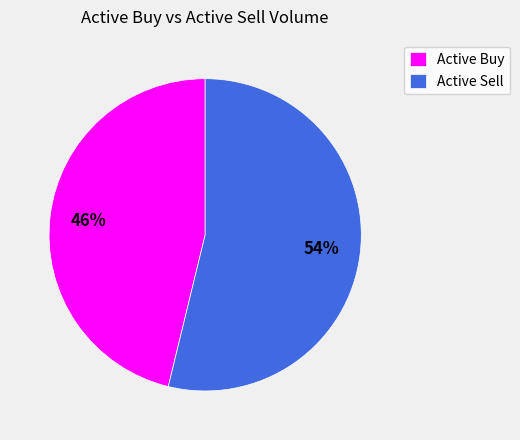

Does any single category account for the majority?

Yes